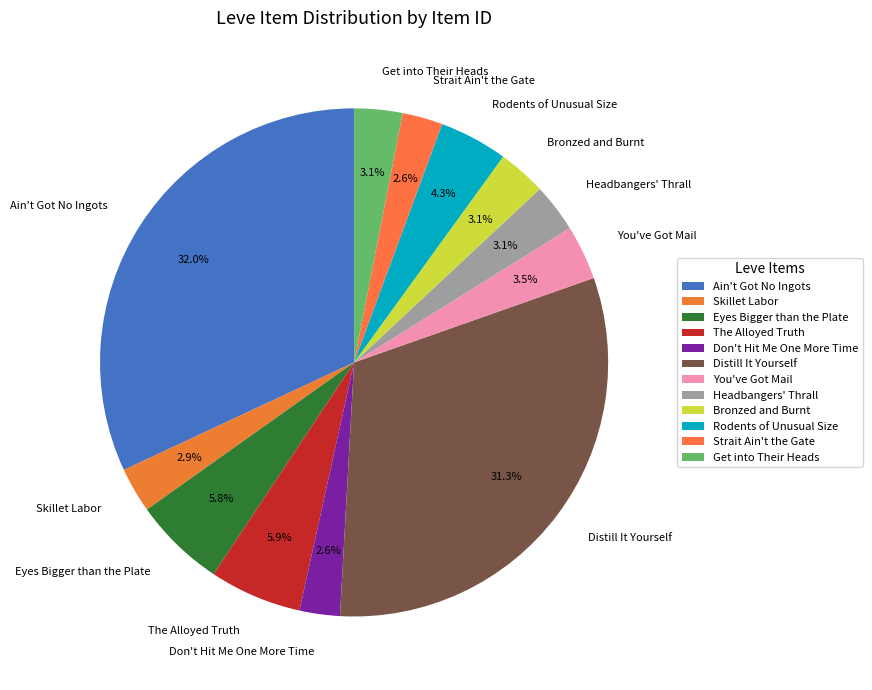

What percentage is NOT represented by Headbangers' Thrall?

96.9%